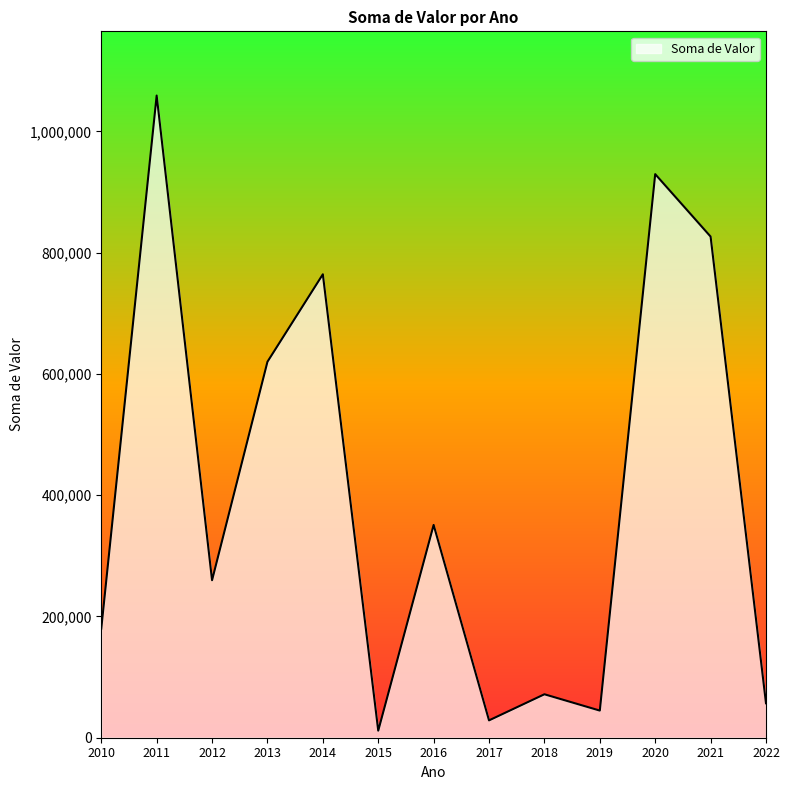

Approximately how many times larger is the value at 2011 compared to 2017?

37.0